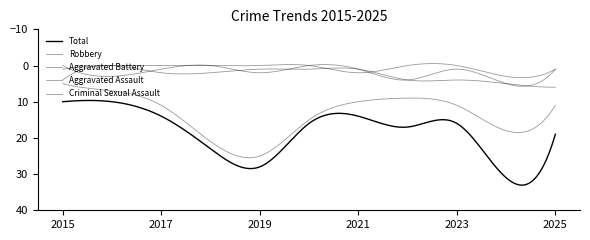

Where is Aggravated Assault nearest to the value 2?

2019